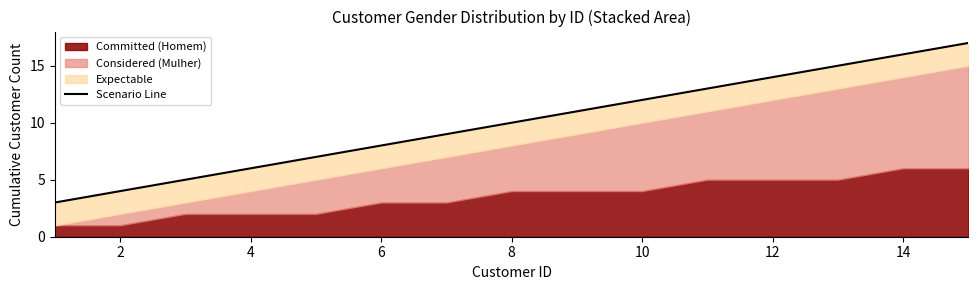

Which has a higher value, 12 or 14?

14